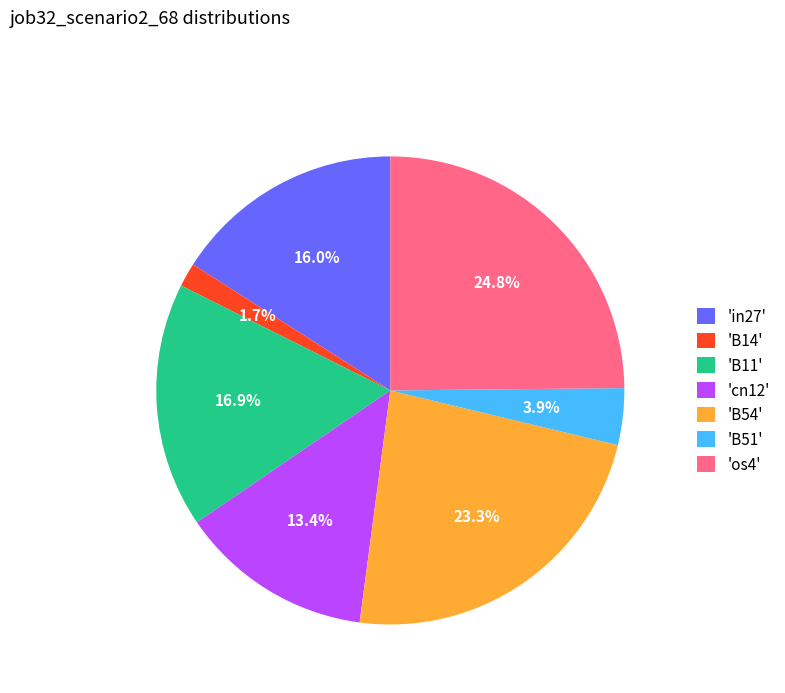

Rank the categories by value from lowest to highest.

'B14', 'B51', 'cn12', 'in27', 'B11', 'B54', 'os4'